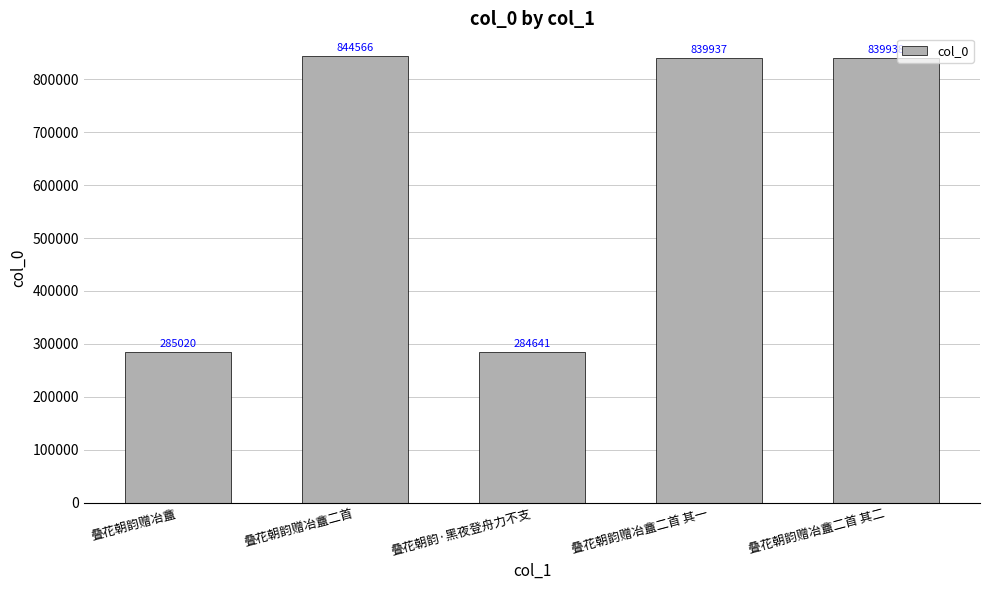

At which label is the value closest to 564603?

叠花朝韵赠冶盦二首 其一